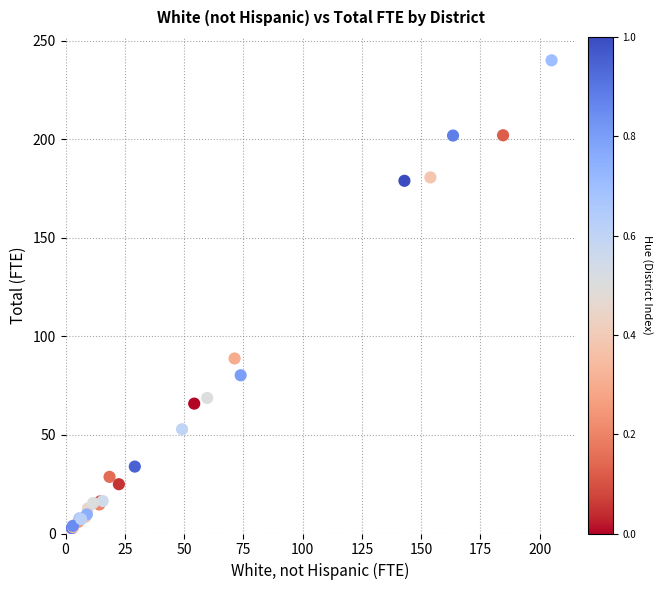

What Y value in the scatter plot is closest to 121?

88.8